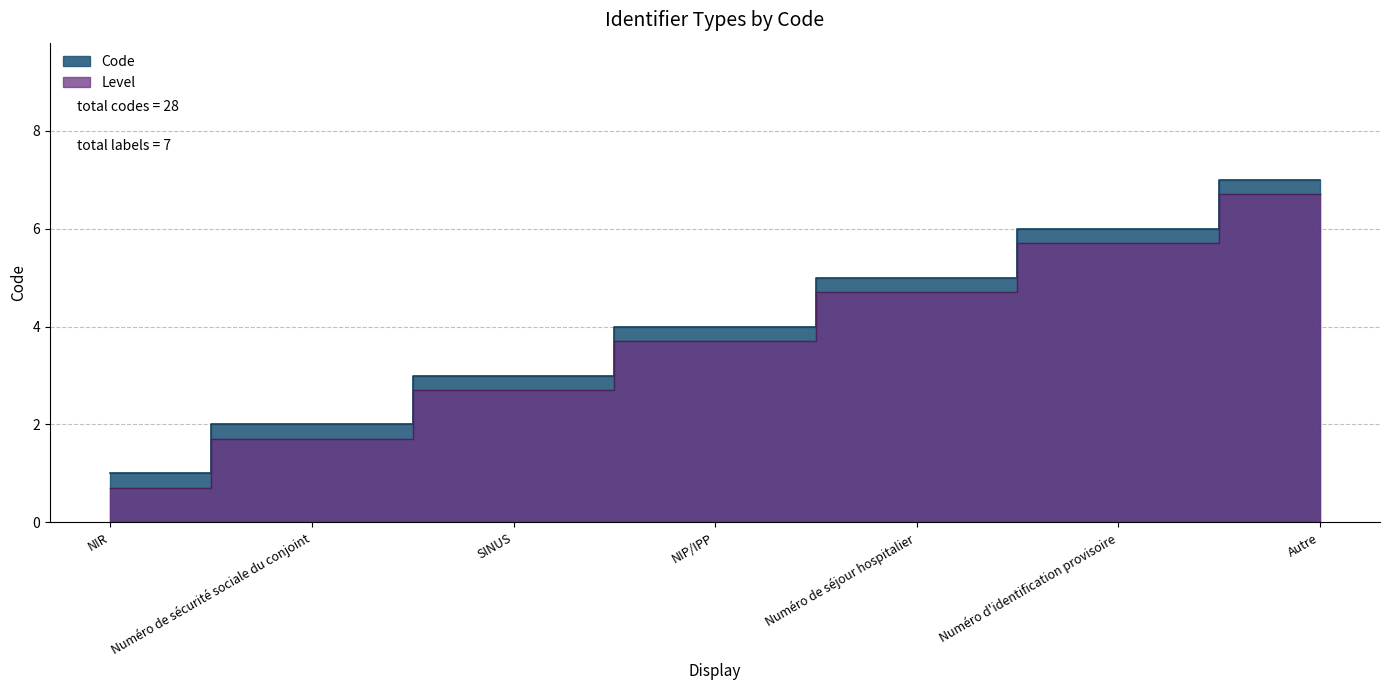

Is it true that the value at SINUS is 1?

False